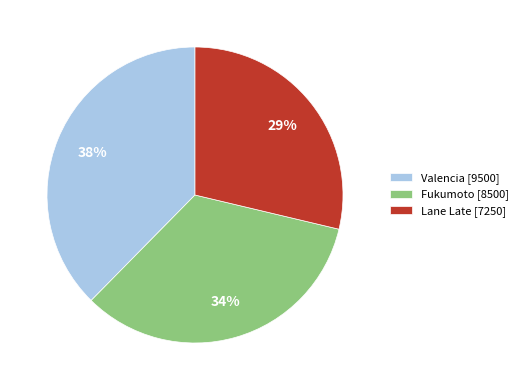

To the nearest percent, what is the difference between the largest and smallest slice percentages?

9%